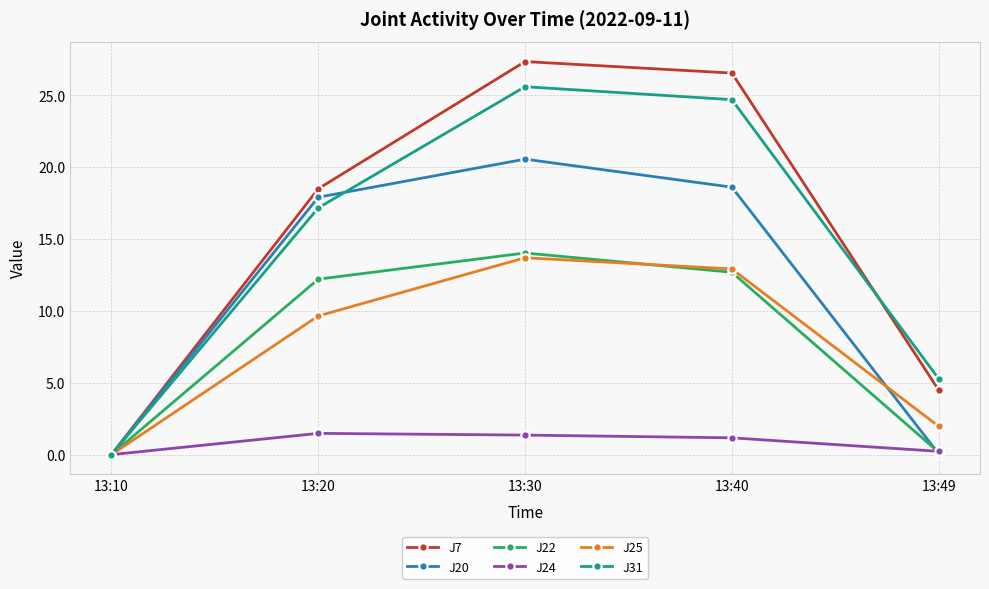

True or false: J31 has more than 2 points higher than both neighbors.

False